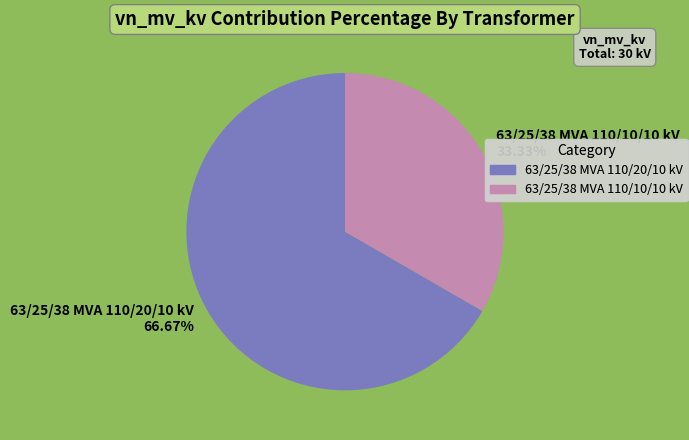

To the nearest percent, what is the difference between the largest and smallest slice percentages?

33%